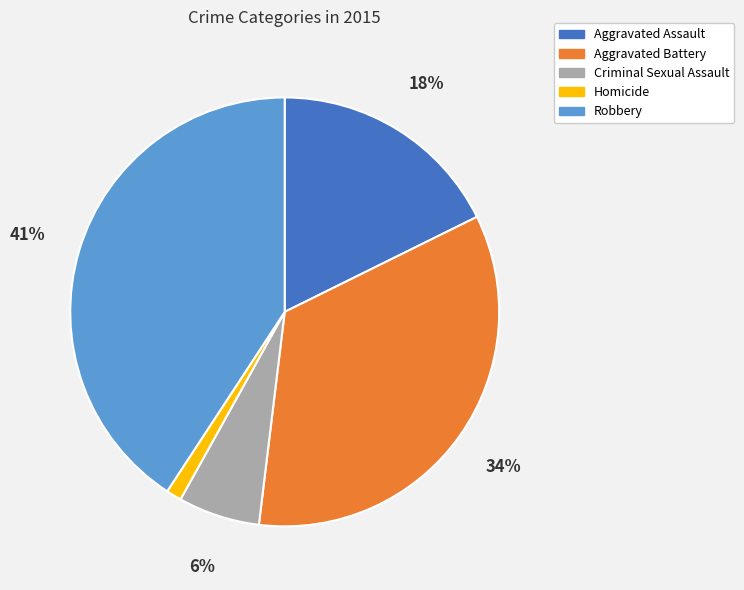

How many segments does this pie chart have?

5